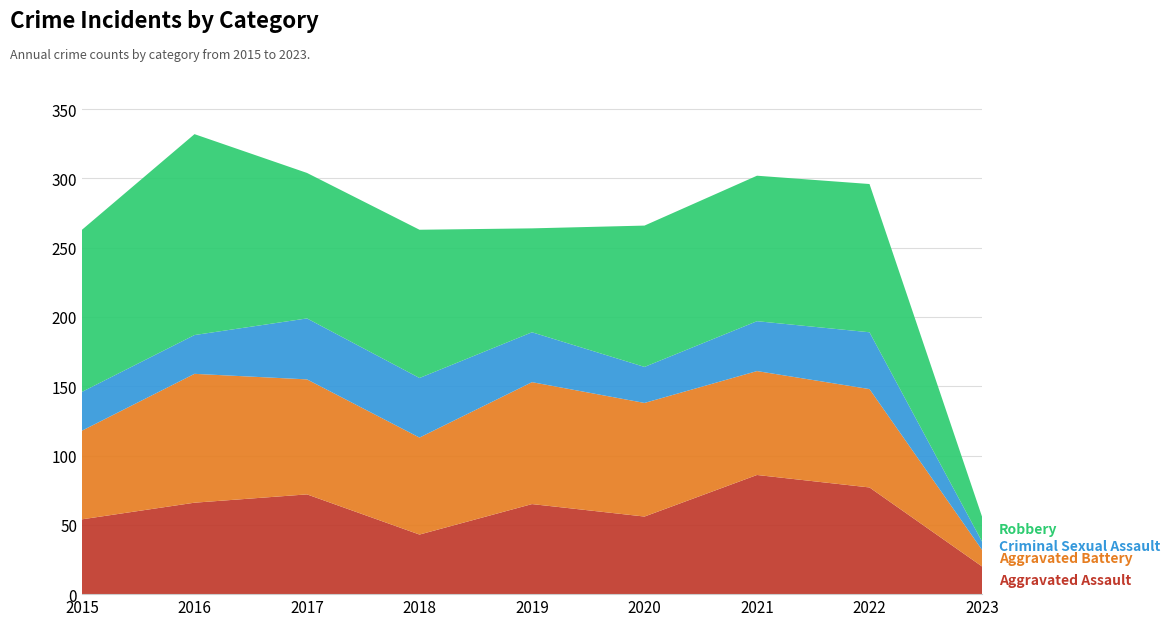

Reading right to left, what are all the values shown in this chart?

Aggravated Assault: 20	77	86	56	65	43	72	66	54
Aggravated Battery: 12	71	75	82	88	70	83	93	64
Criminal Sexual Assault: 6	41	36	26	36	43	44	28	28
Robbery: 18	107	105	102	75	107	105	145	117